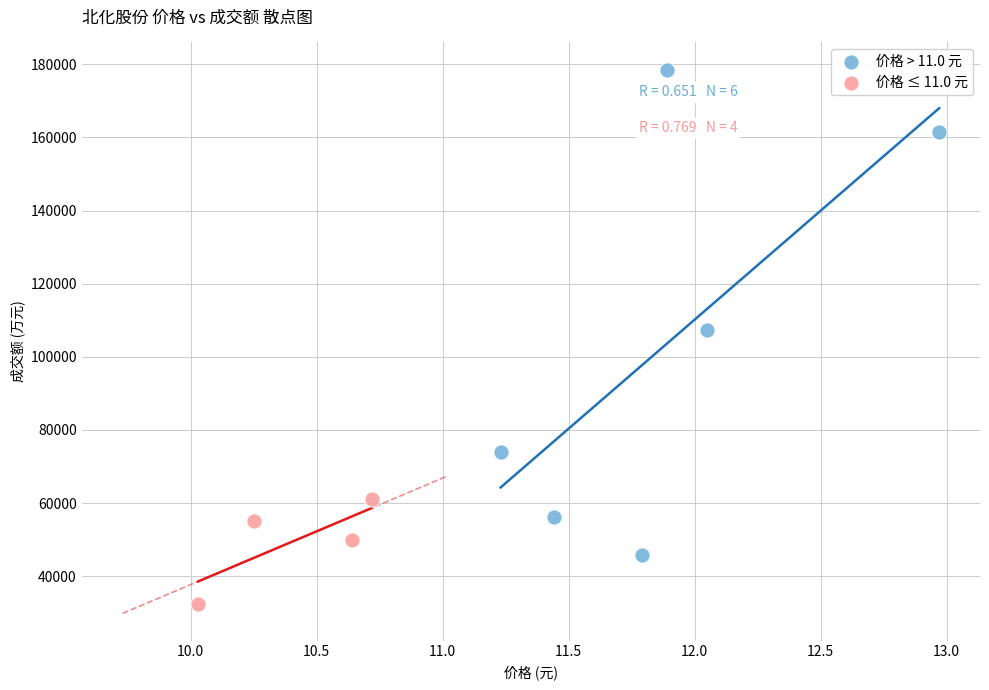

Which series has the widest spread of Y values?

价格 > 11.0 元